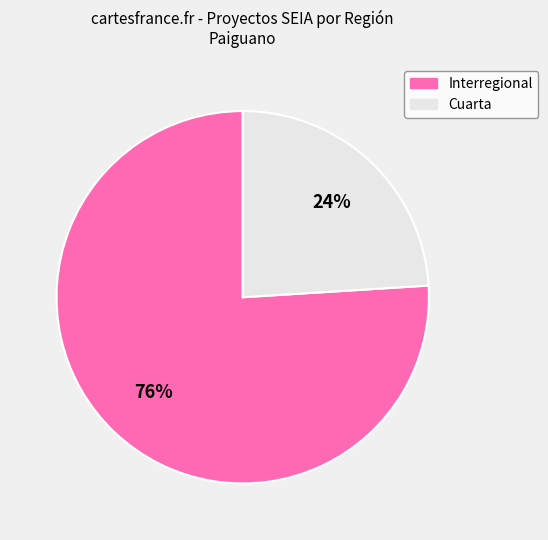

Do Cuarta and Interregional together represent more than half of the pie?

Yes